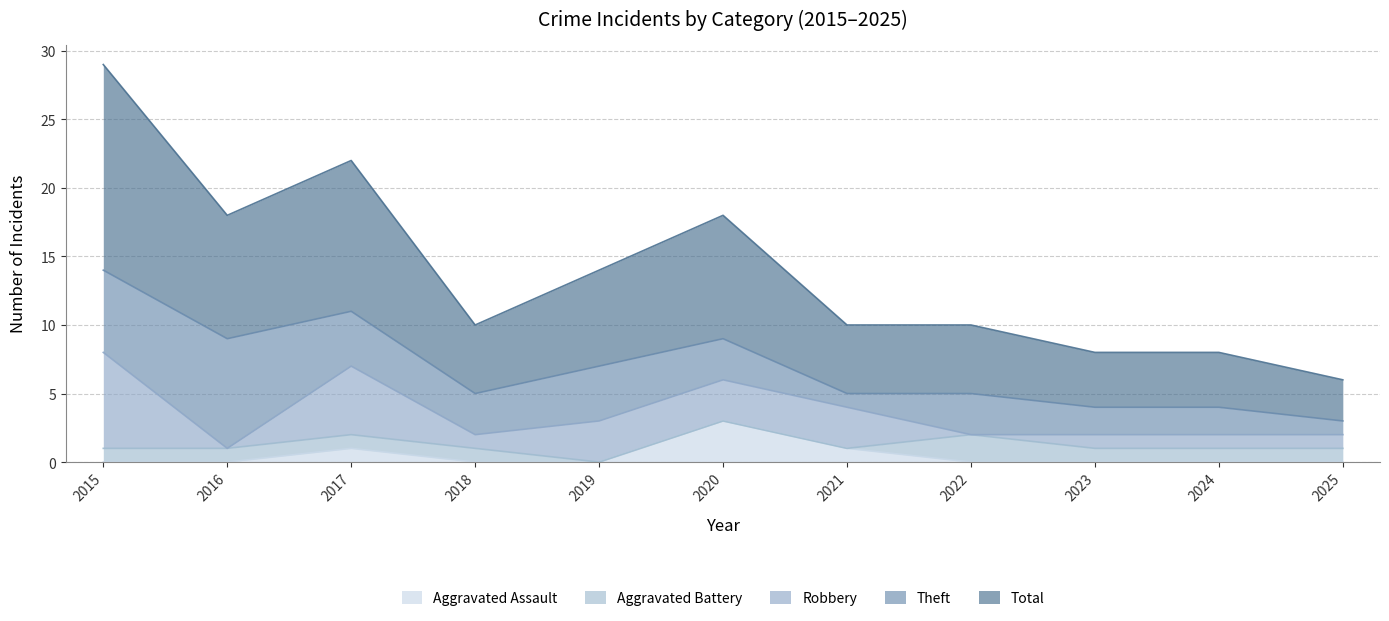

Between 2021 and 2023, which series saw the biggest shift?

Robbery